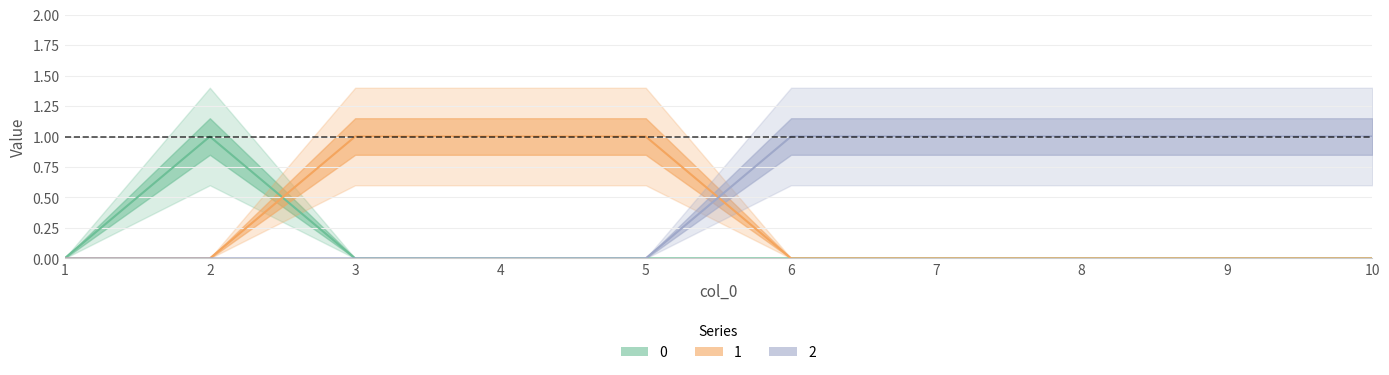

How many values in 0 are above zero?

1